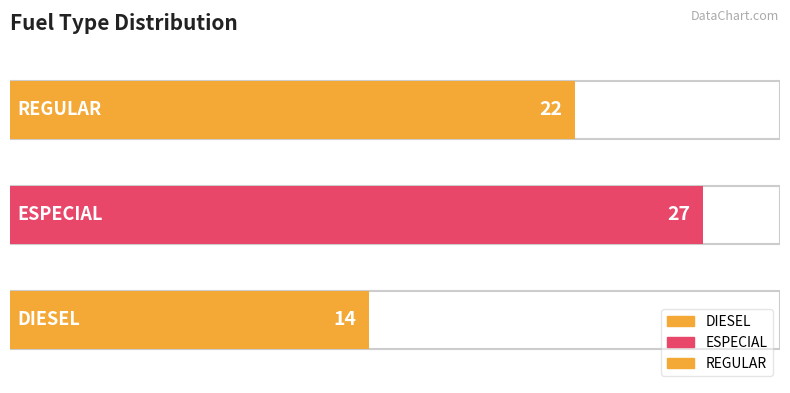

What is the minimum value shown in the chart?

14